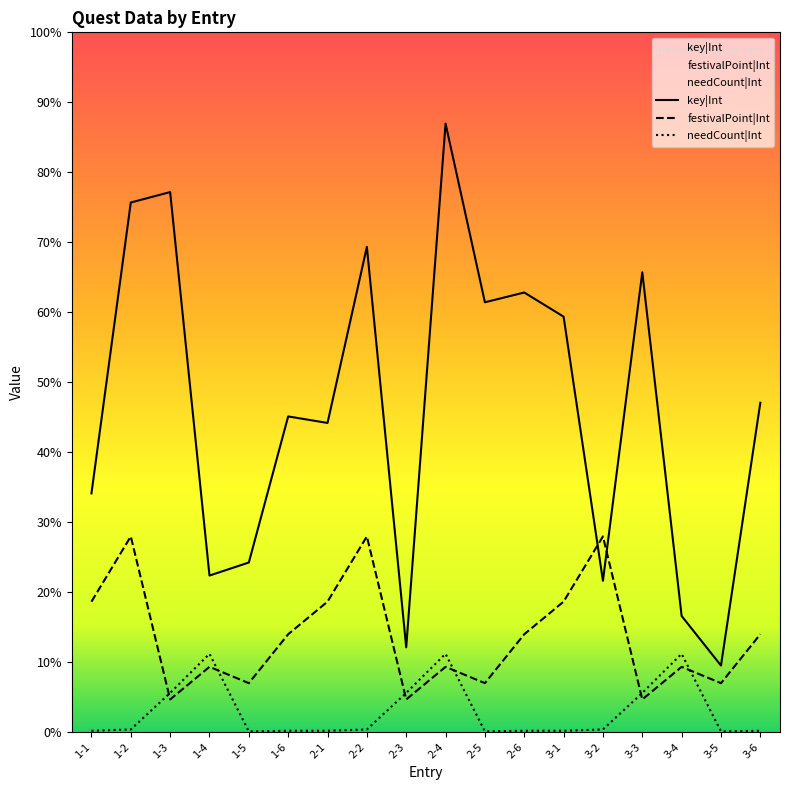

Does the chart display data point markers on the line(s)?

No